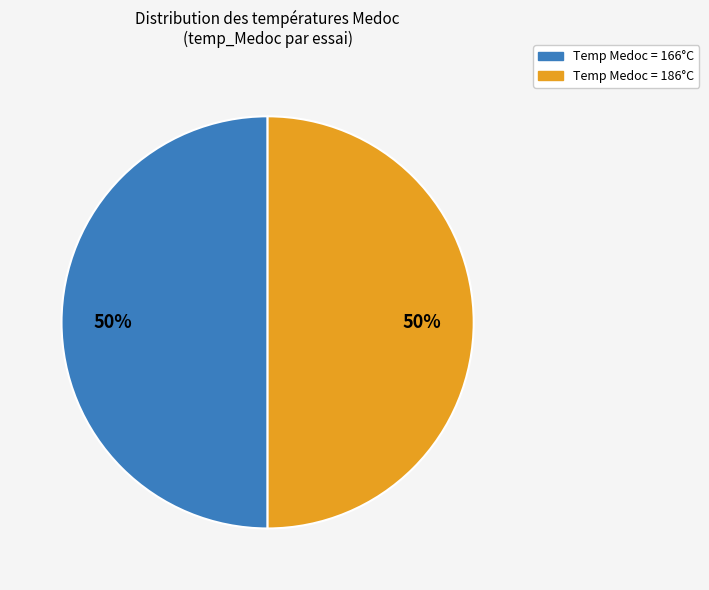

To the nearest percent, what is the average slice percentage?

50%